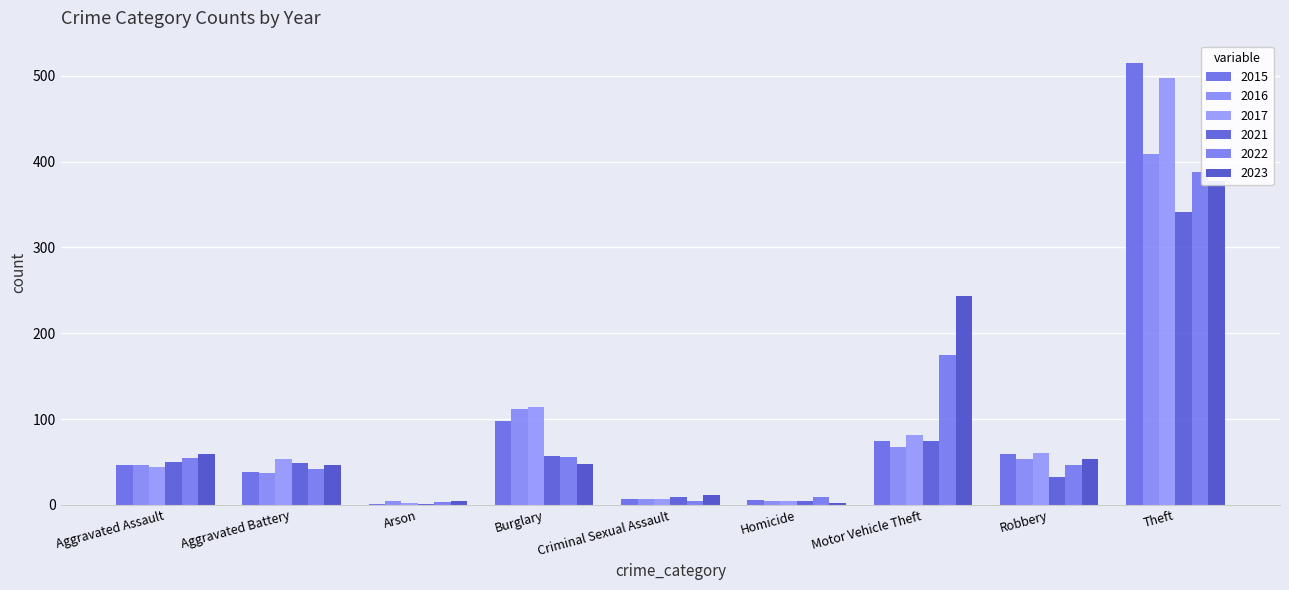

Which series has the largest range (max minus min)?

2015